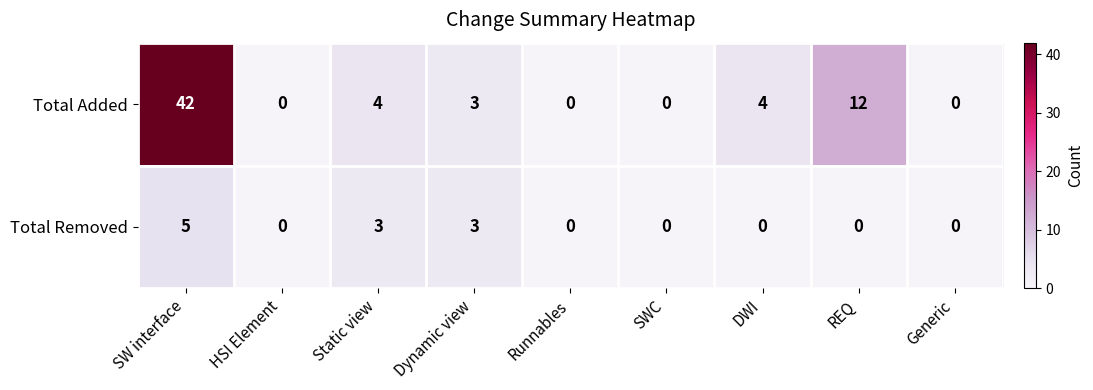

Which series has the largest total across all categories?

Total Added